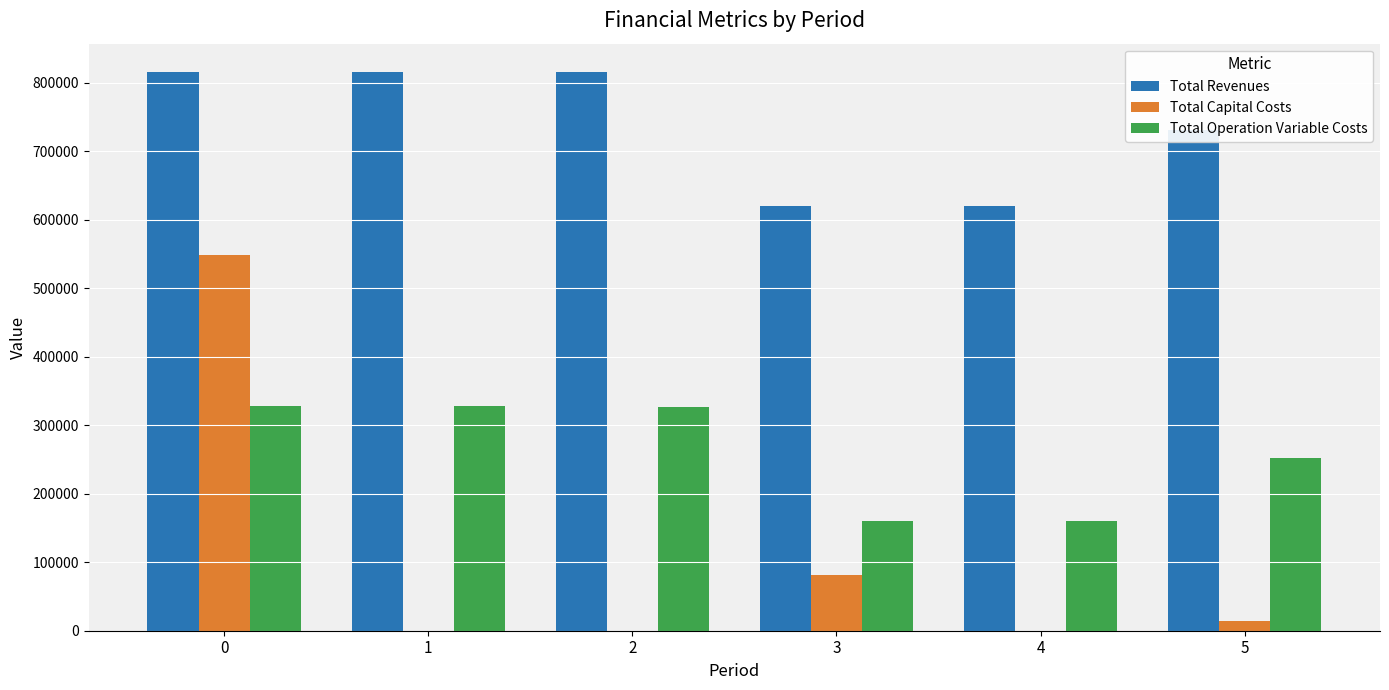

Which series has the largest total across all categories?

Total Revenues